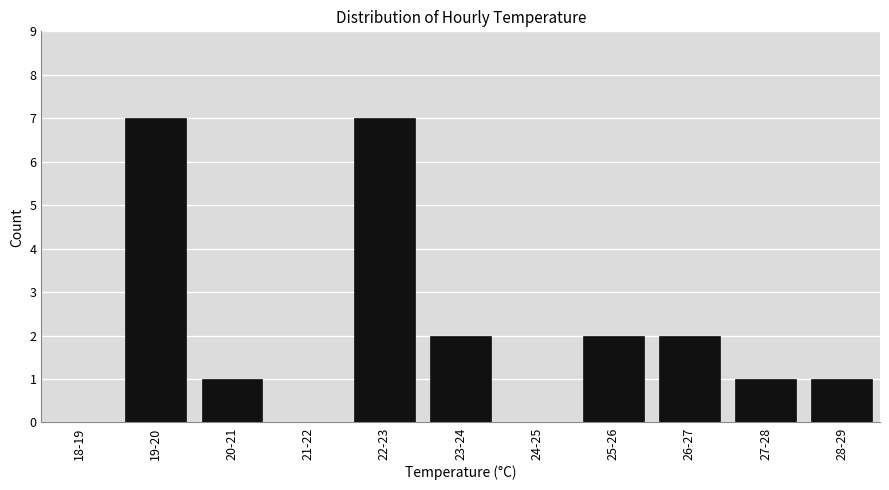

Reading left to right, transcribe all the data shown in this chart.

18-19=0	19-20=7	20-21=1	21-22=0	22-23=7	23-24=2	24-25=0	25-26=2	26-27=2	27-28=1	28-29=1